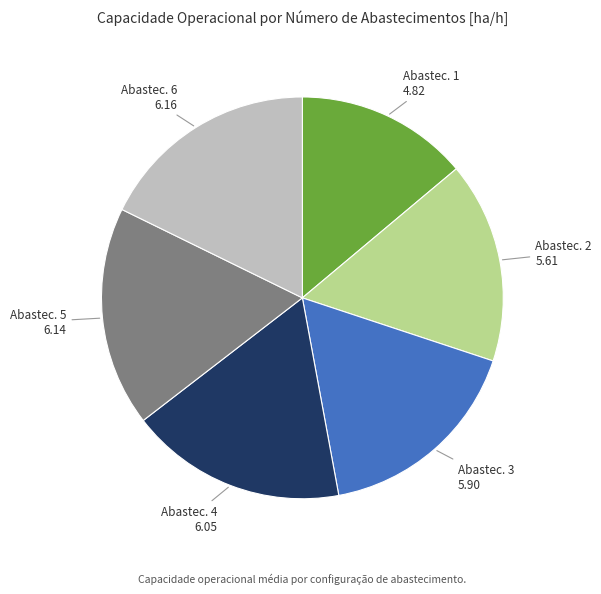

Is the sum of Abastec. 6 6.16 and Abastec. 4 6.05 greater than half?

No